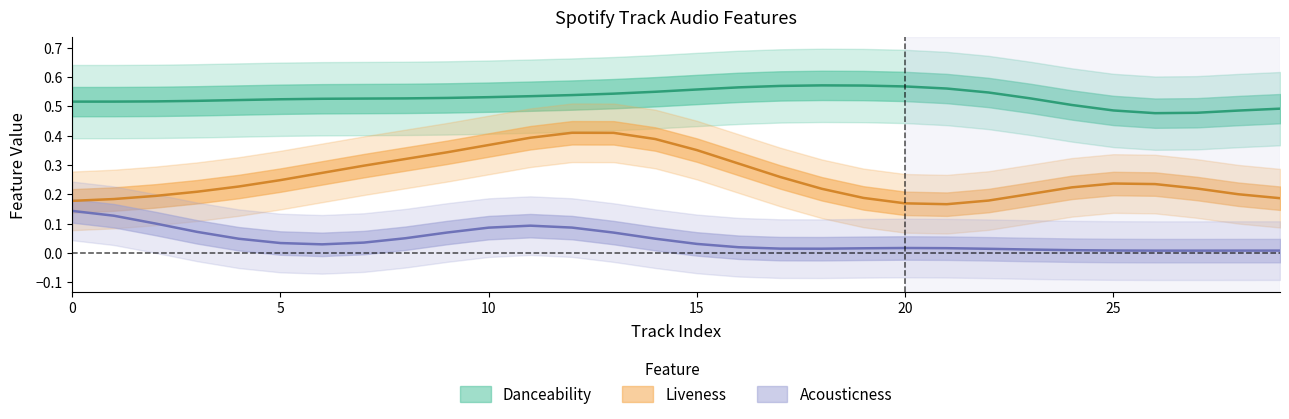

At how many categories does at least one series exceed 0?

30